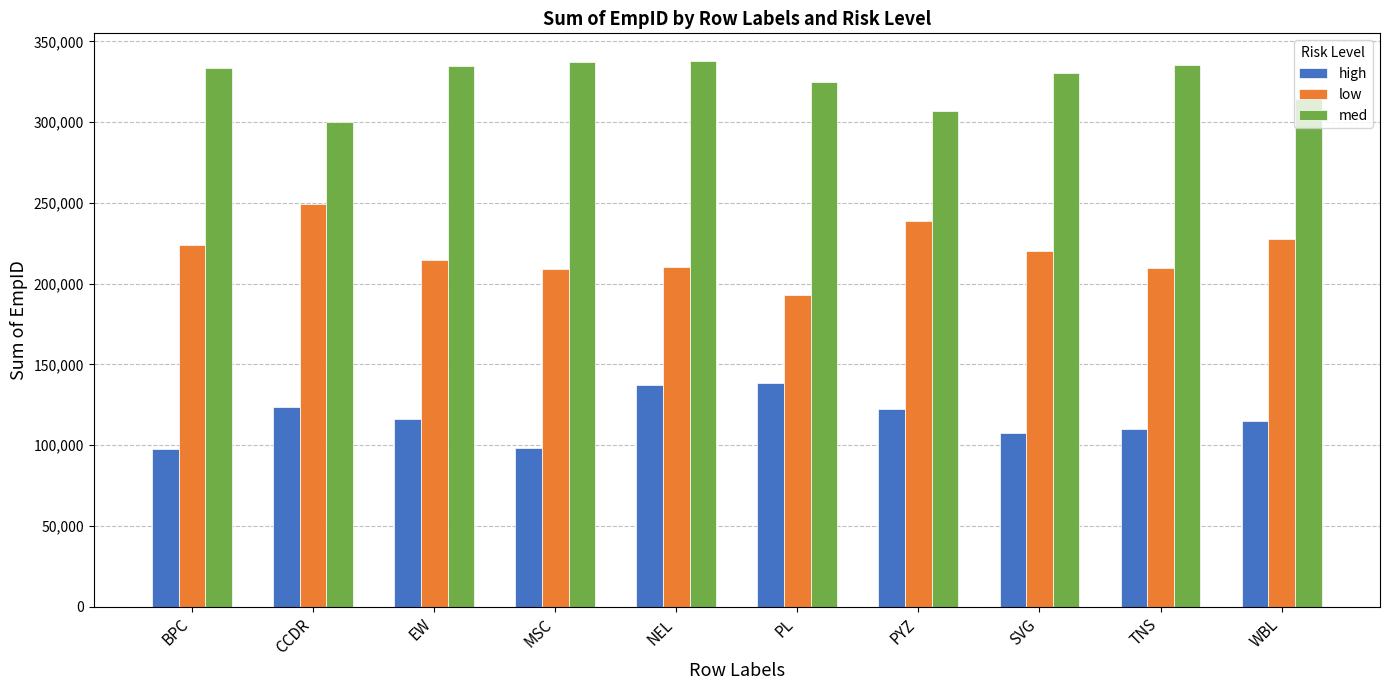

What are all the series names shown in the legend?

high, low, med